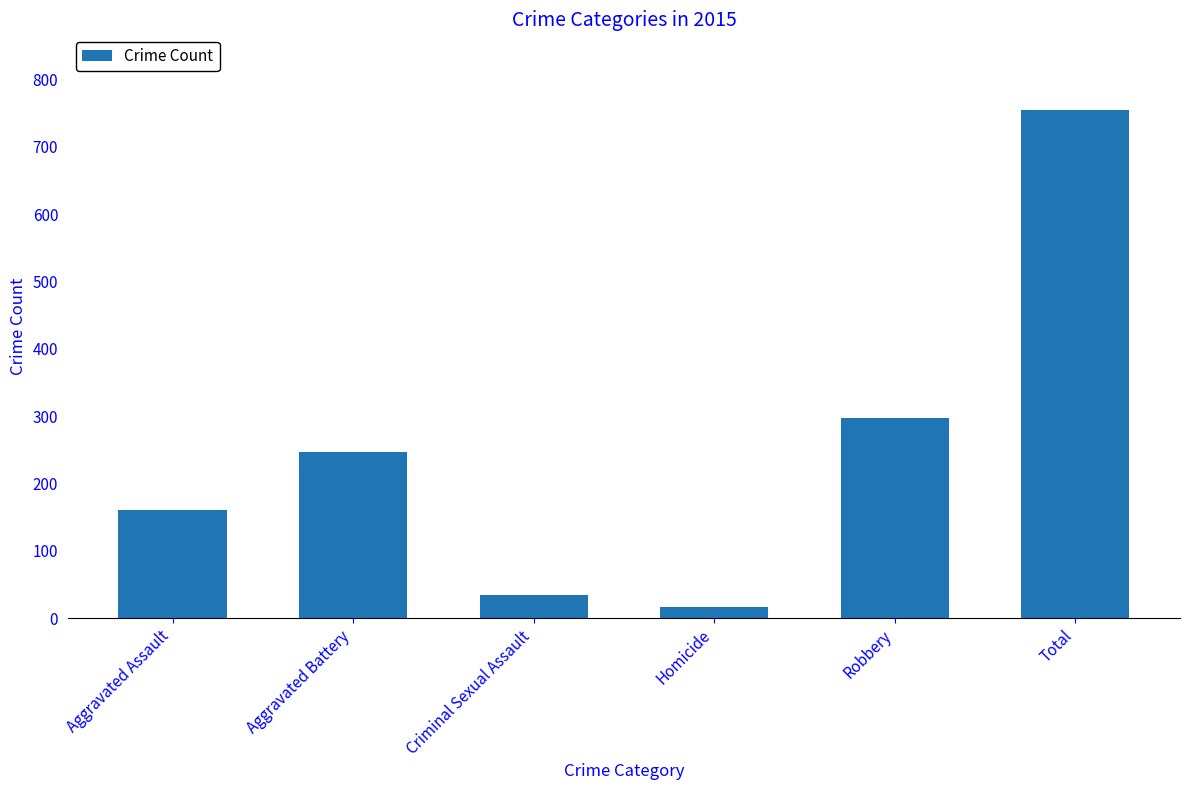

What position from the left is Criminal Sexual Assault?

3